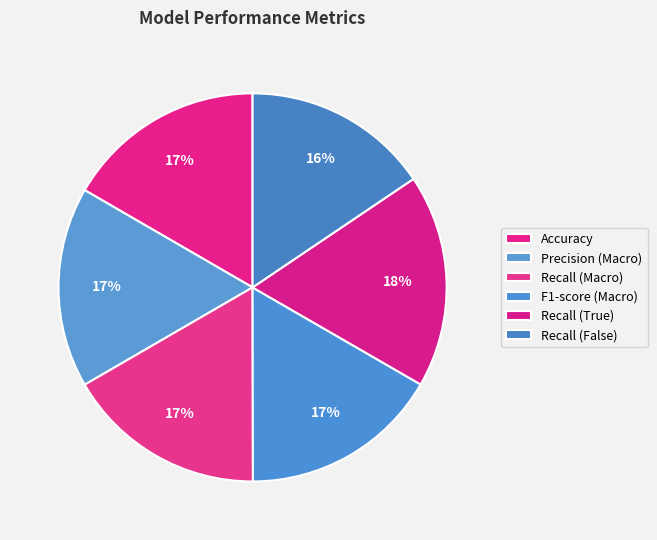

Which slice is the smallest?

Recall (False)